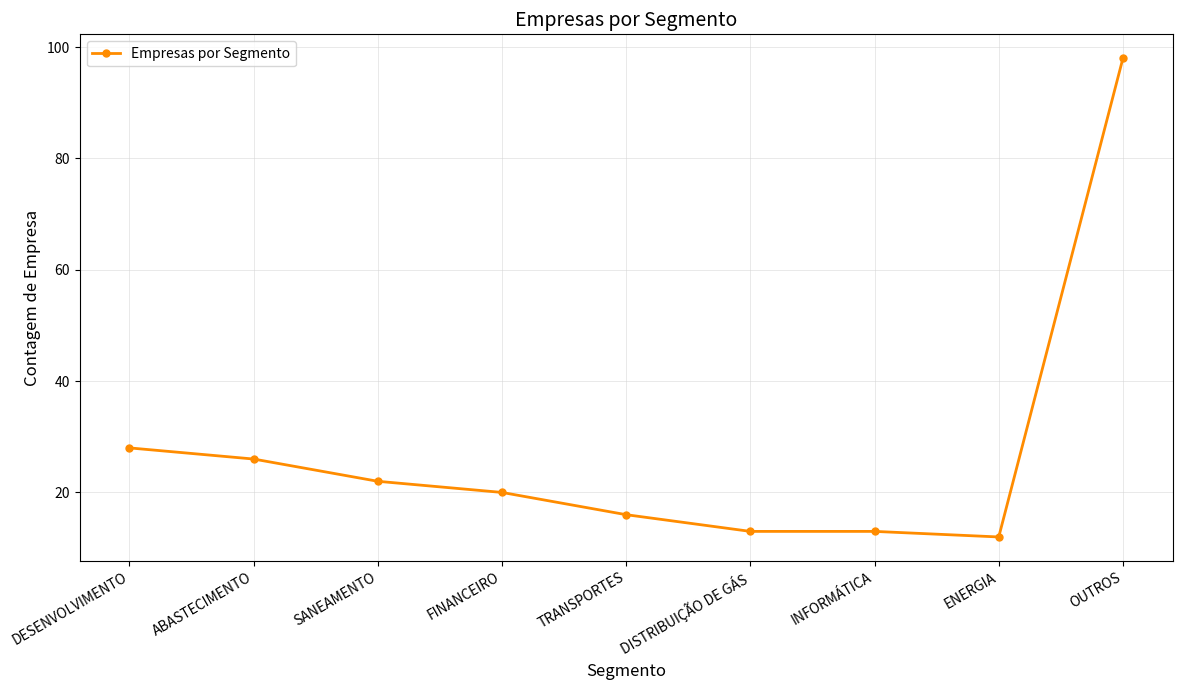

Where does the data first go above 20?

DESENVOLVIMENTO